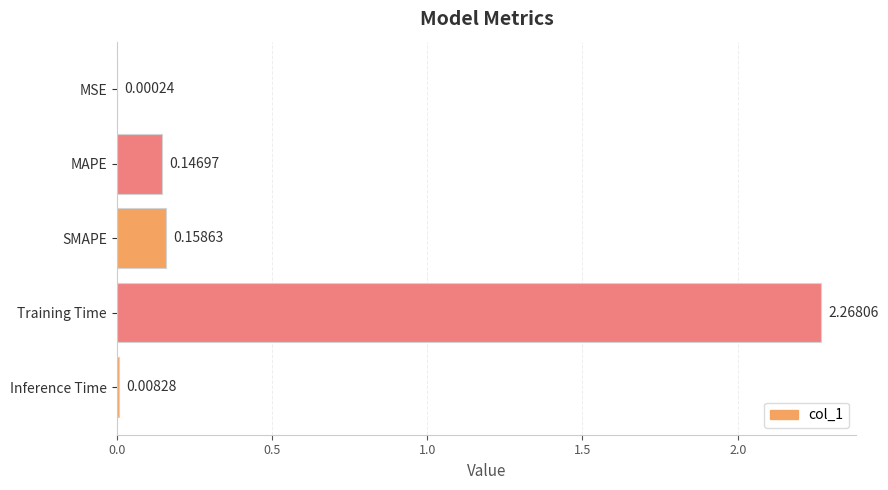

At which label is the value closest to 1?

SMAPE